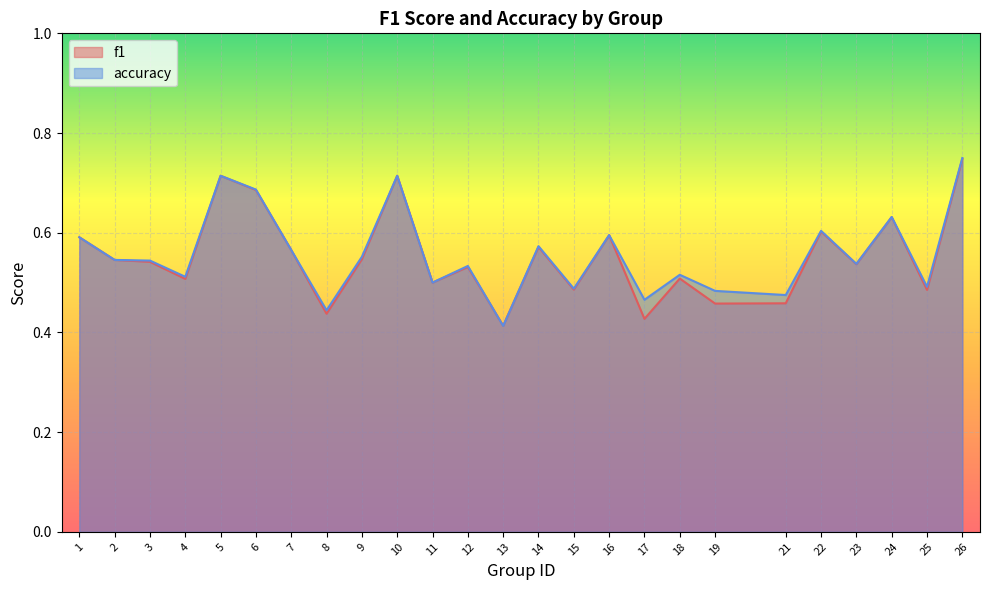

What is the minimum value shown in the chart?

0.4